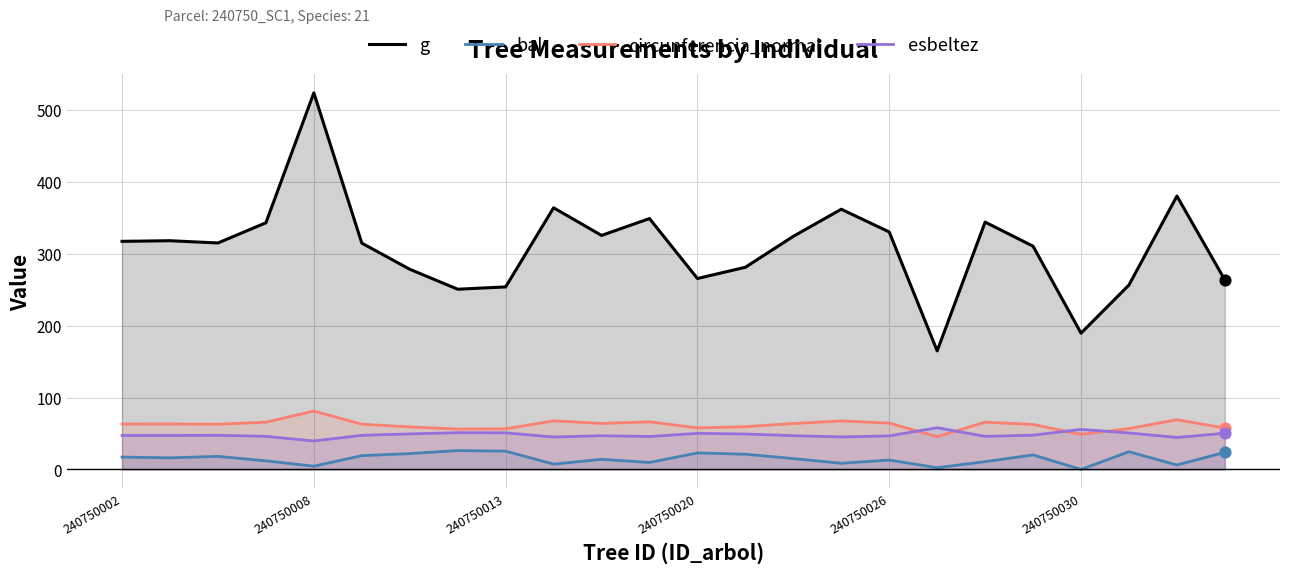

Which series has the largest total across all categories?

g